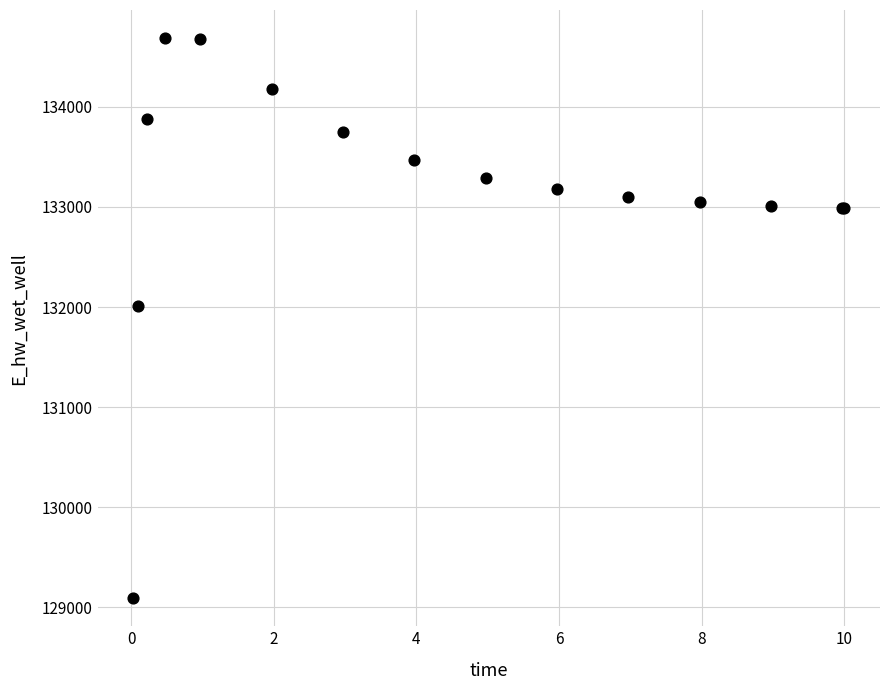

What Y value in the scatter plot is closest to 131889?

132011.0